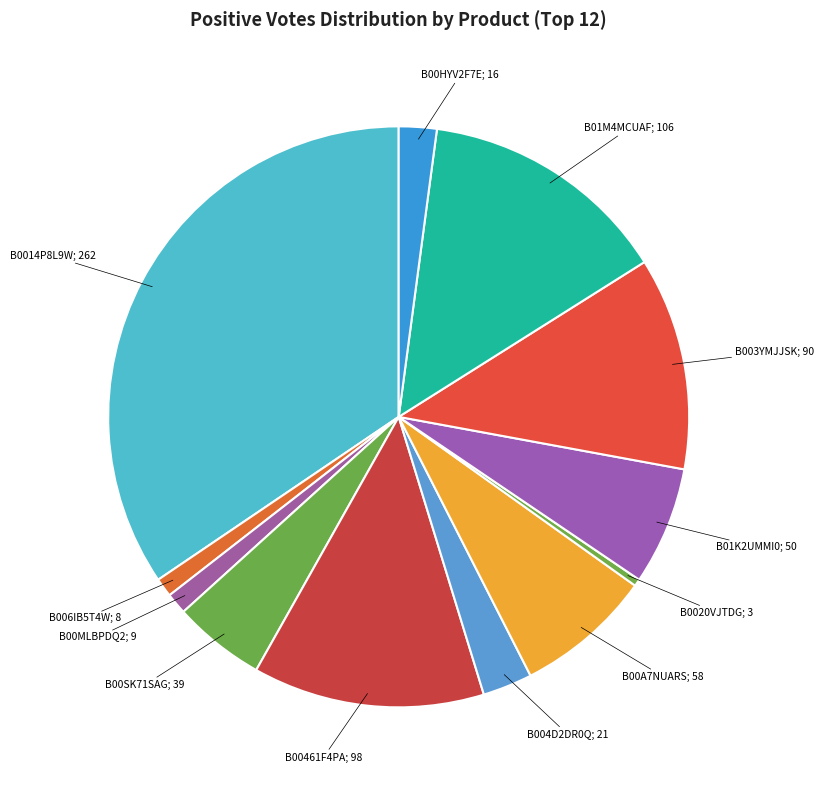

Which has a higher value, B006IB5T4W; 8 or B01M4MCUAF; 106?

B01M4MCUAF; 106